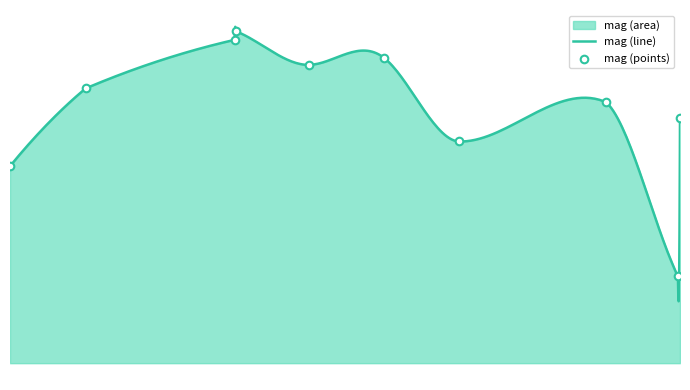

Approximately how many times larger is the value at 58314.408819399774 compared to 58323.41234950023?

1.0